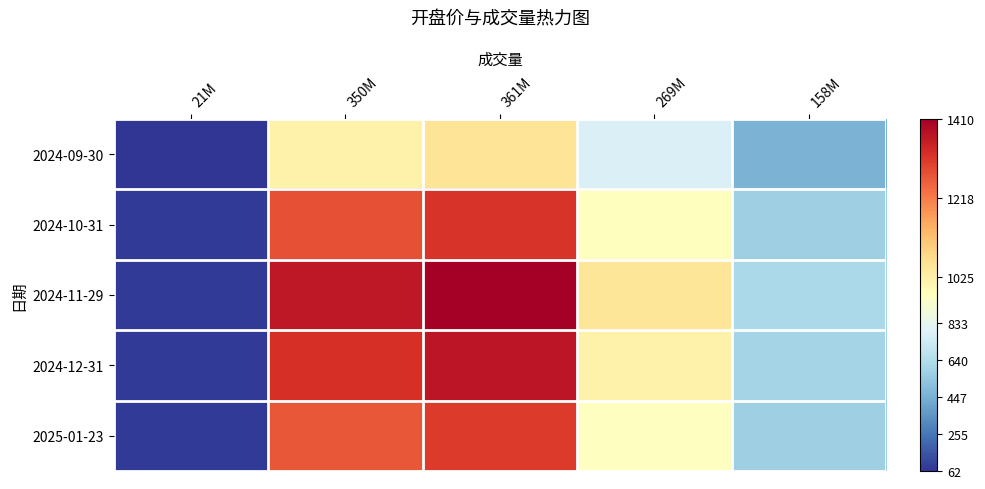

Count the number of data series in this chart.

5